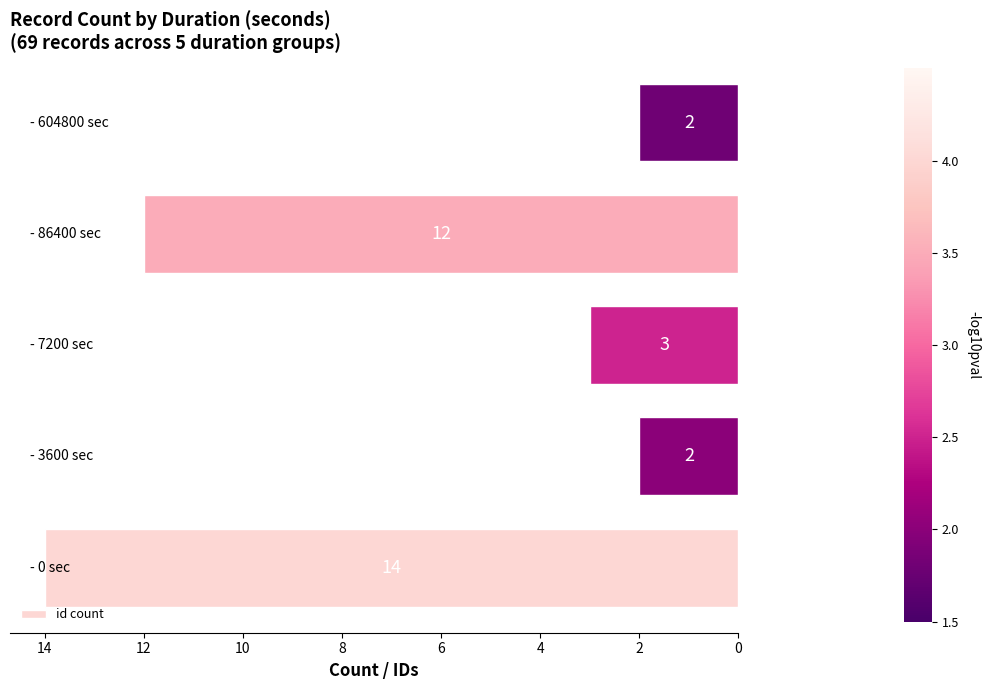

What is the minimum value shown in the chart?

2